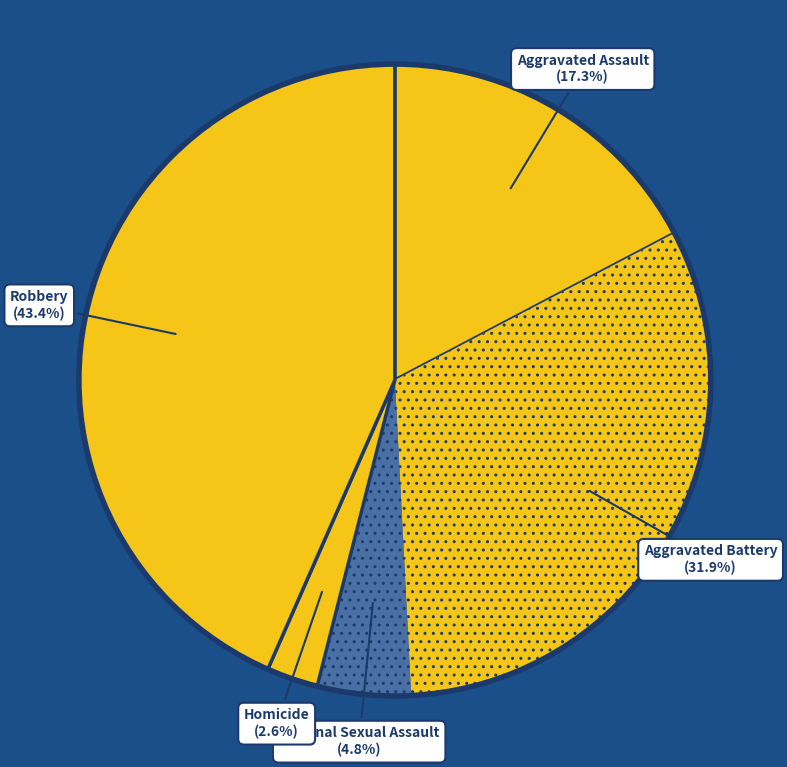

What is the ratio of the value at Aggravated Battery to the value at Aggravated Assault?

1.8